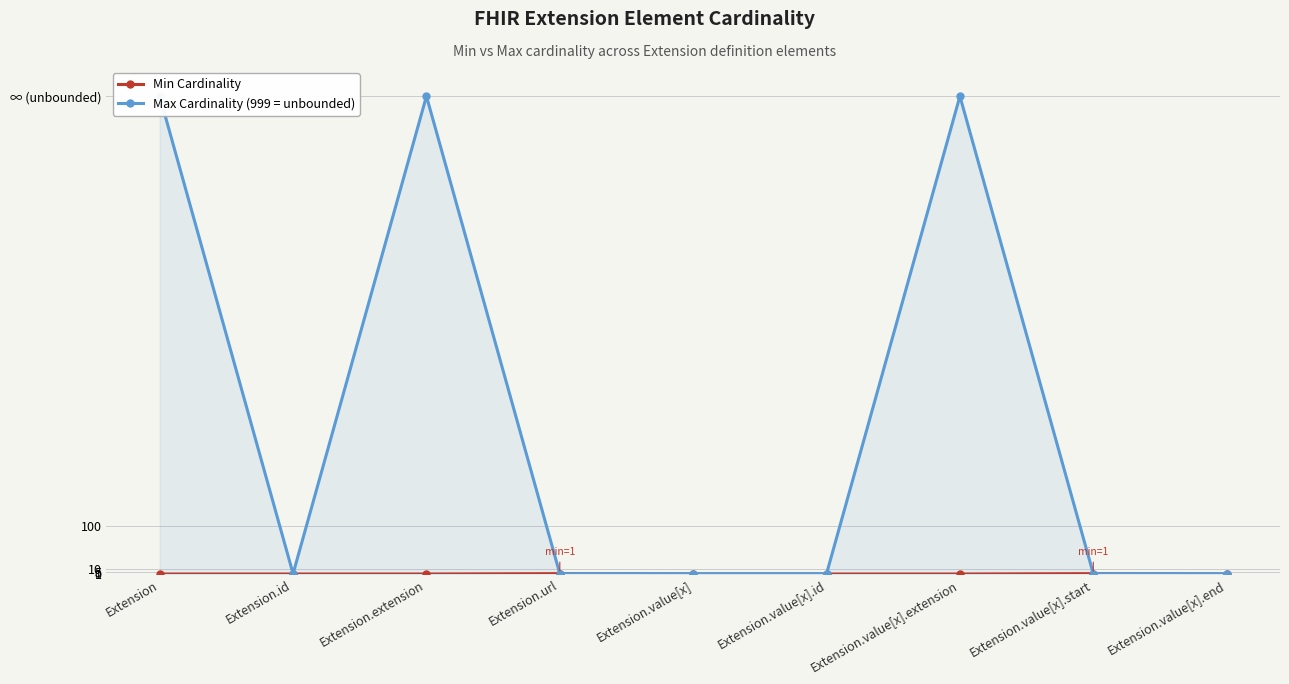

How many interior local peaks does the Min Cardinality series have?

2